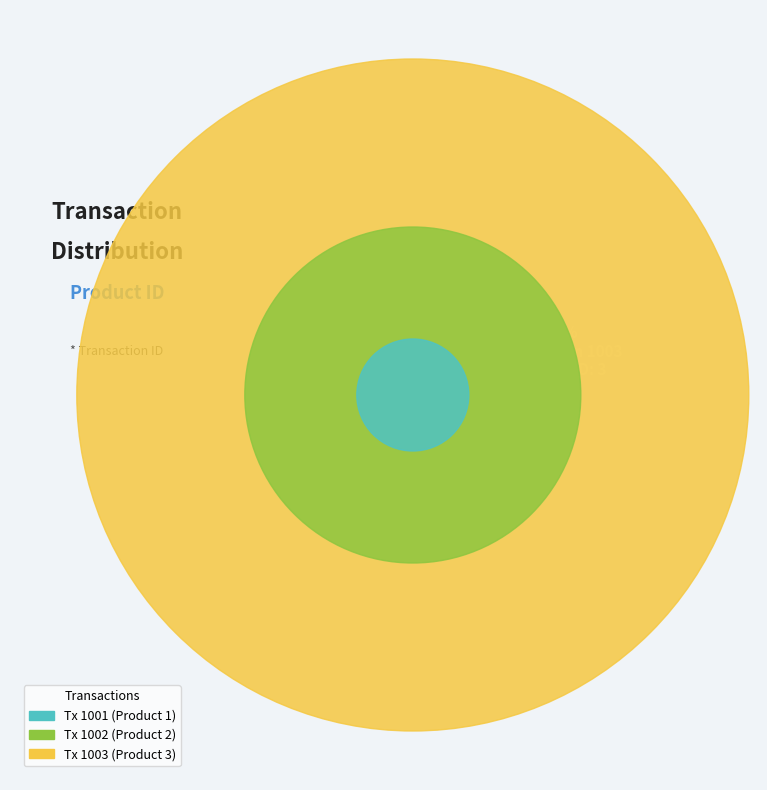

To the nearest percent, what is the difference between the largest and smallest slice percentages?

33%